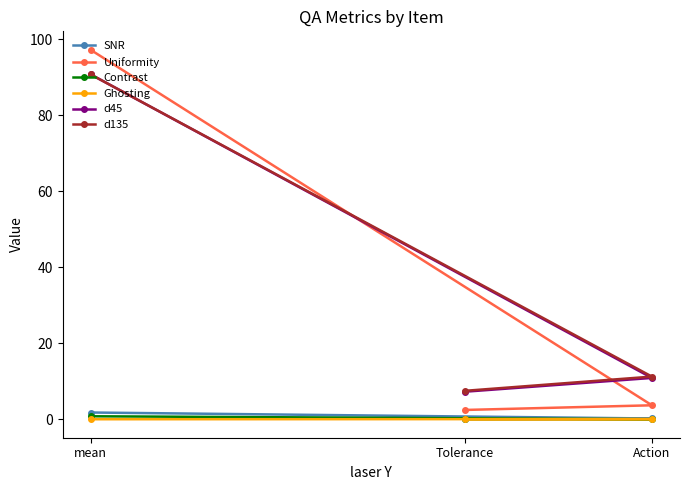

What is the difference between the d45 values at mean and Action?

79.8